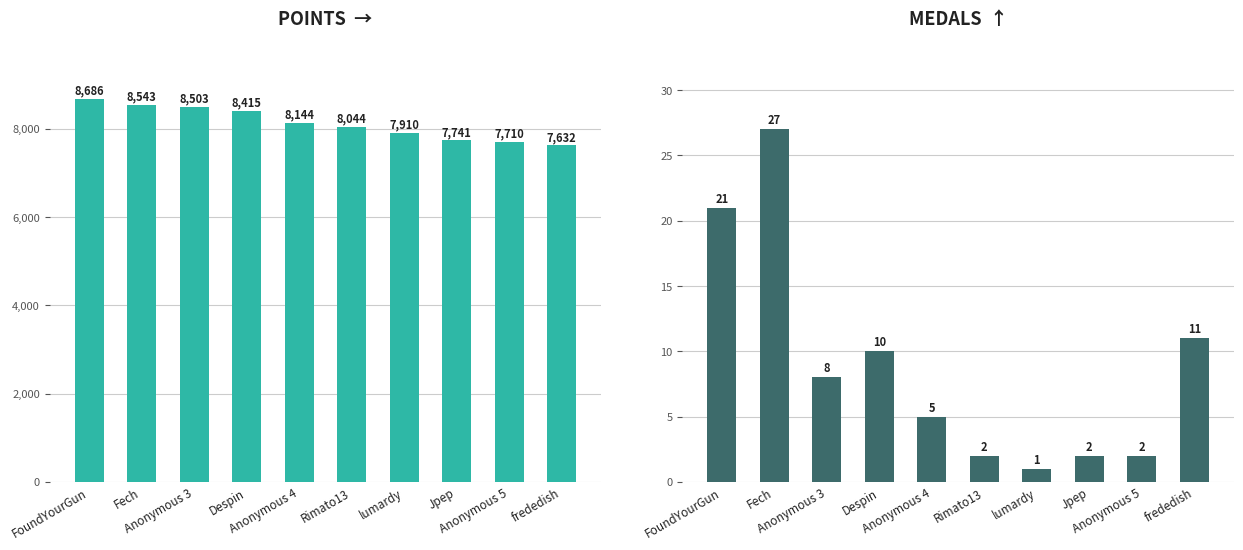

What is the total value across all series at frededish?

7643